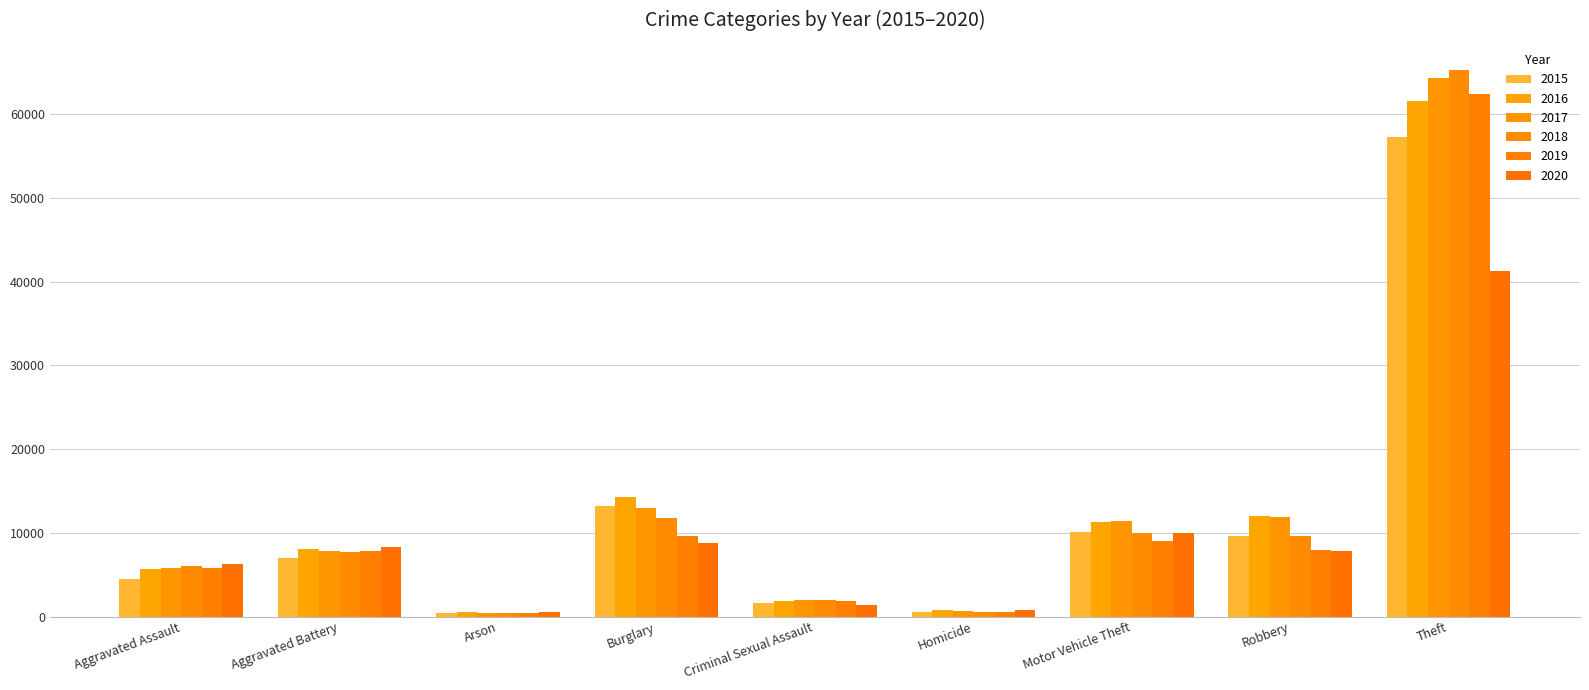

How many series are shown in this chart?

6